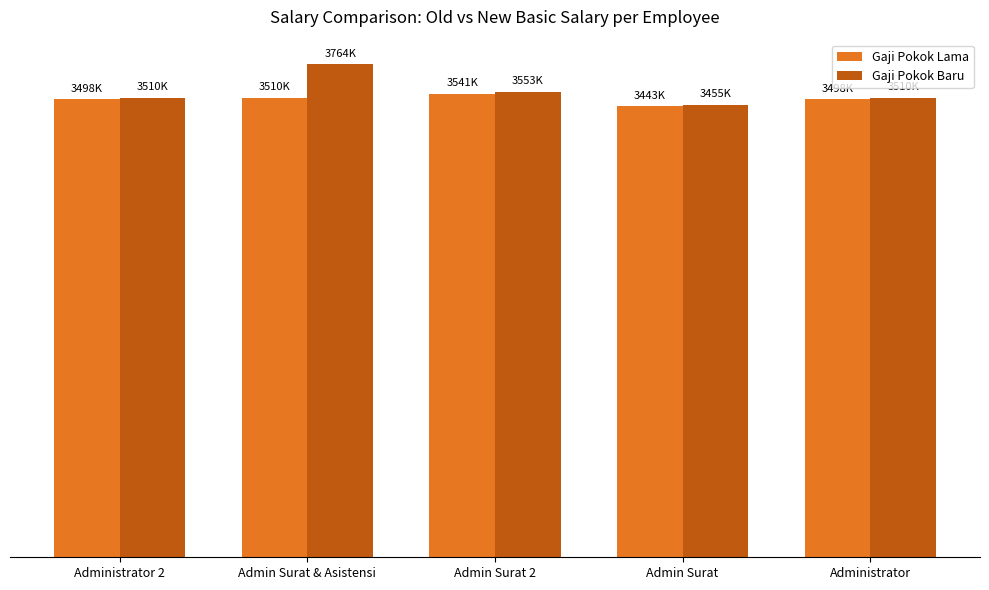

What are all the series names shown in the legend?

Gaji Pokok Lama, Gaji Pokok Baru